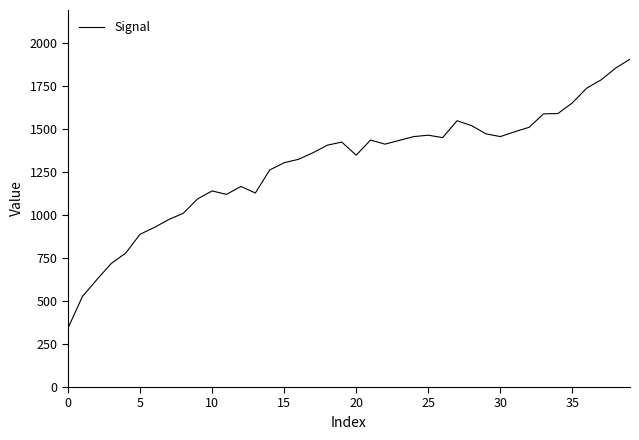

What is the minimum value shown in the chart?

342